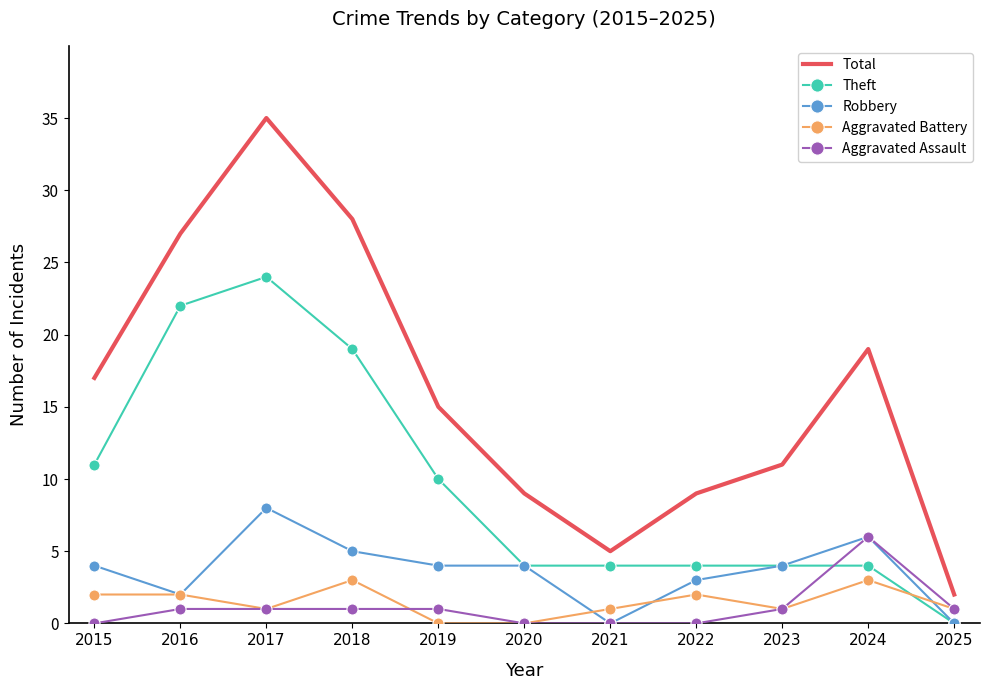

Read the Aggravated Assault value at 2016.

1